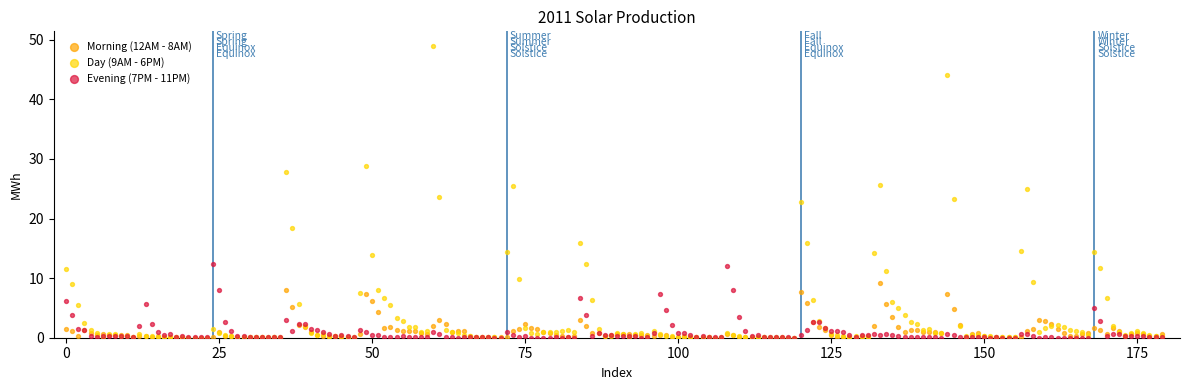

What are all the series names shown in the legend?

Morning (12AM - 8AM), Day (9AM - 6PM), Evening (7PM - 11PM)